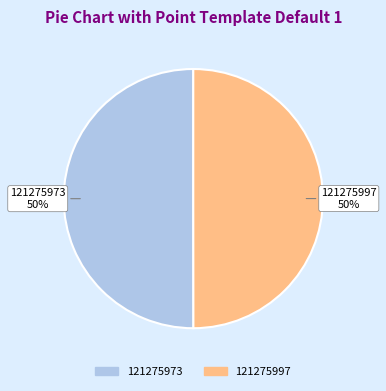

What is the ratio of the value at 121275997 to the value at 121275973?

1.0